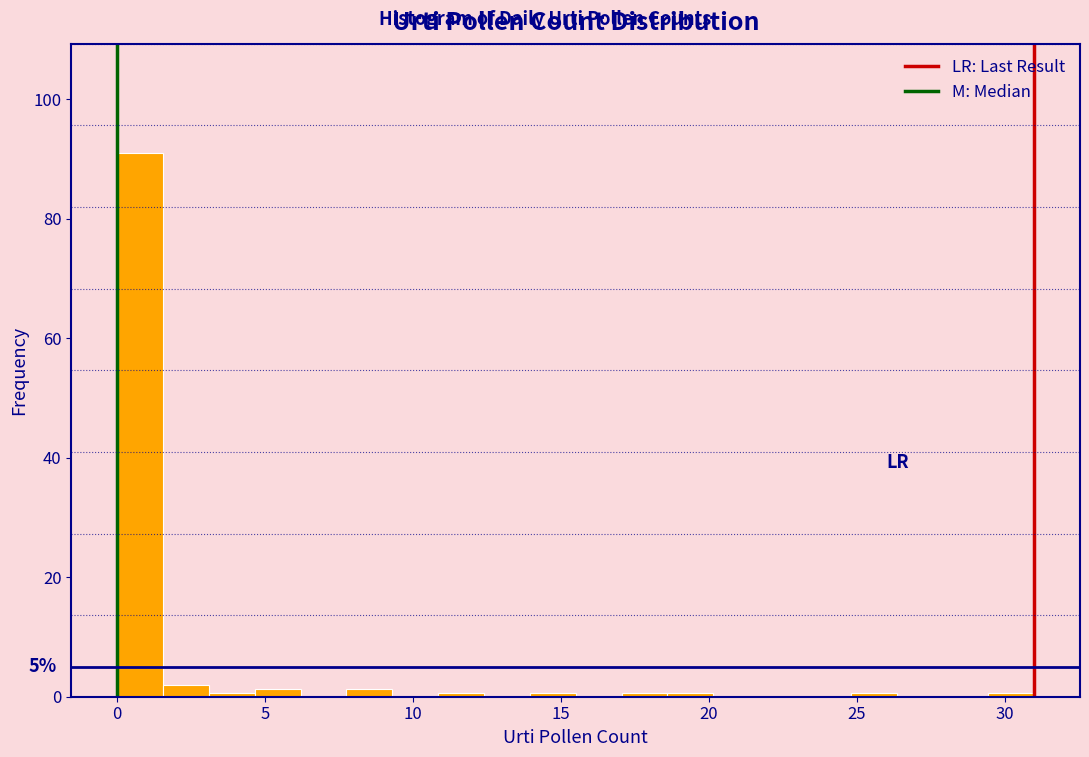

Read against the x-axis, roughly where is the centre of the tallest bar?

1.0